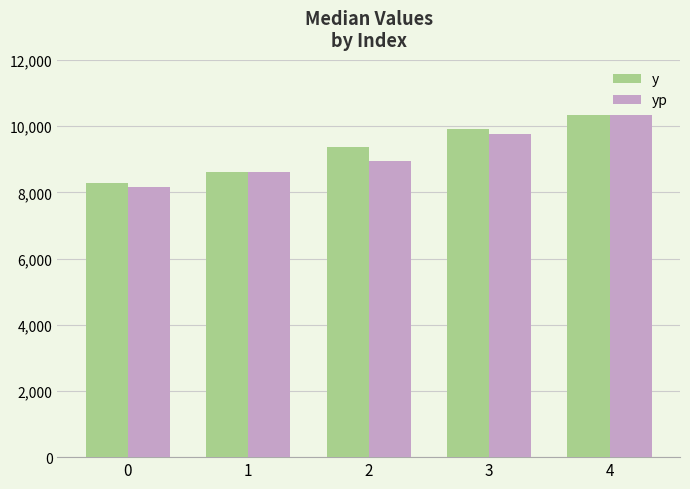

Which series has the widest spread of values?

yp